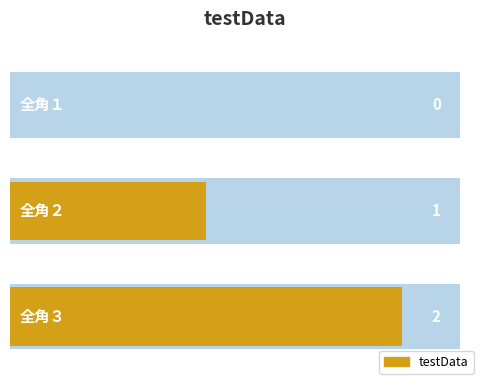

Rank the categories by value from lowest to highest.

0, 1, 2